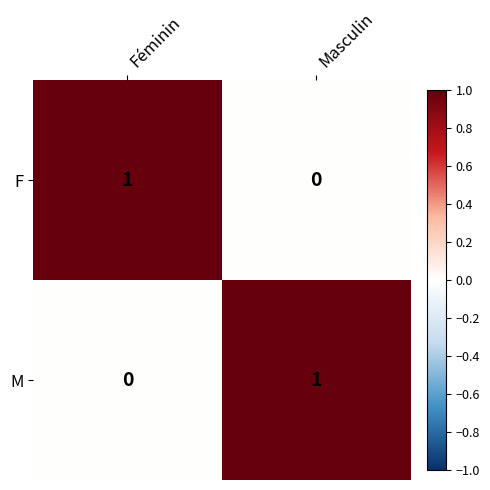

Rank the series at Masculin from highest to lowest value.

M, F